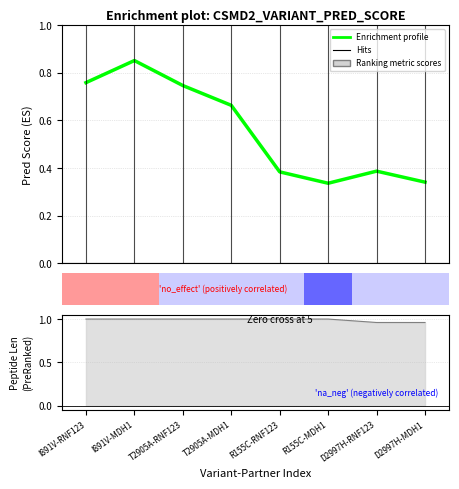

What is the minimum value shown in the chart?

0.3